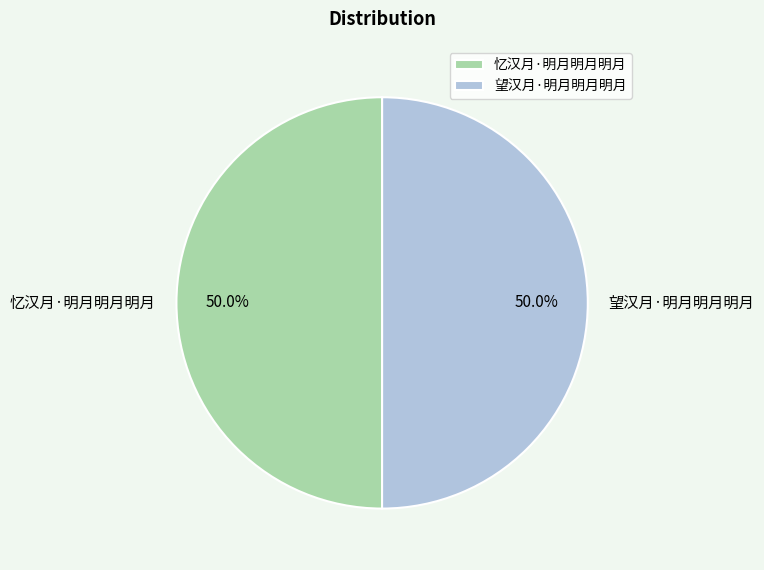

To the nearest percent, what is the average slice percentage?

50%